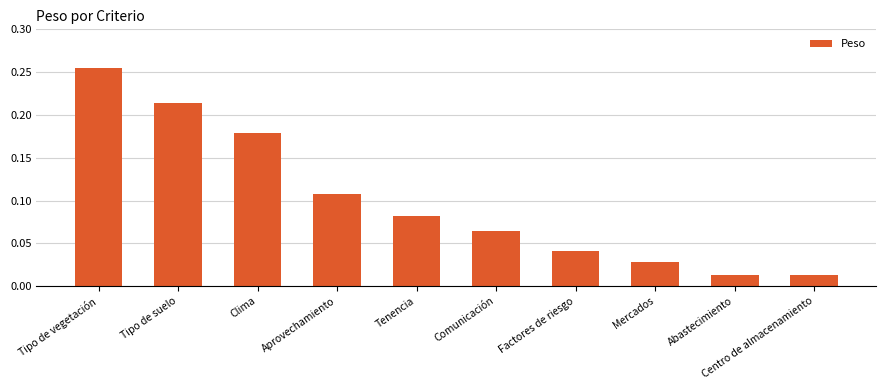

What is the change in value from Tipo de suelo to Mercados?

-0.2